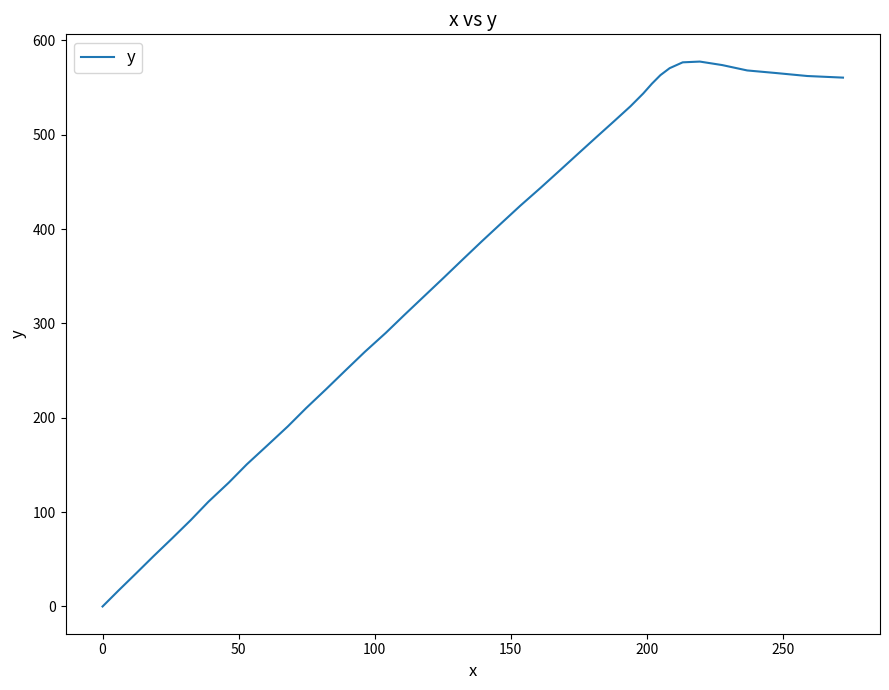

What is the greatest value displayed?

577.5